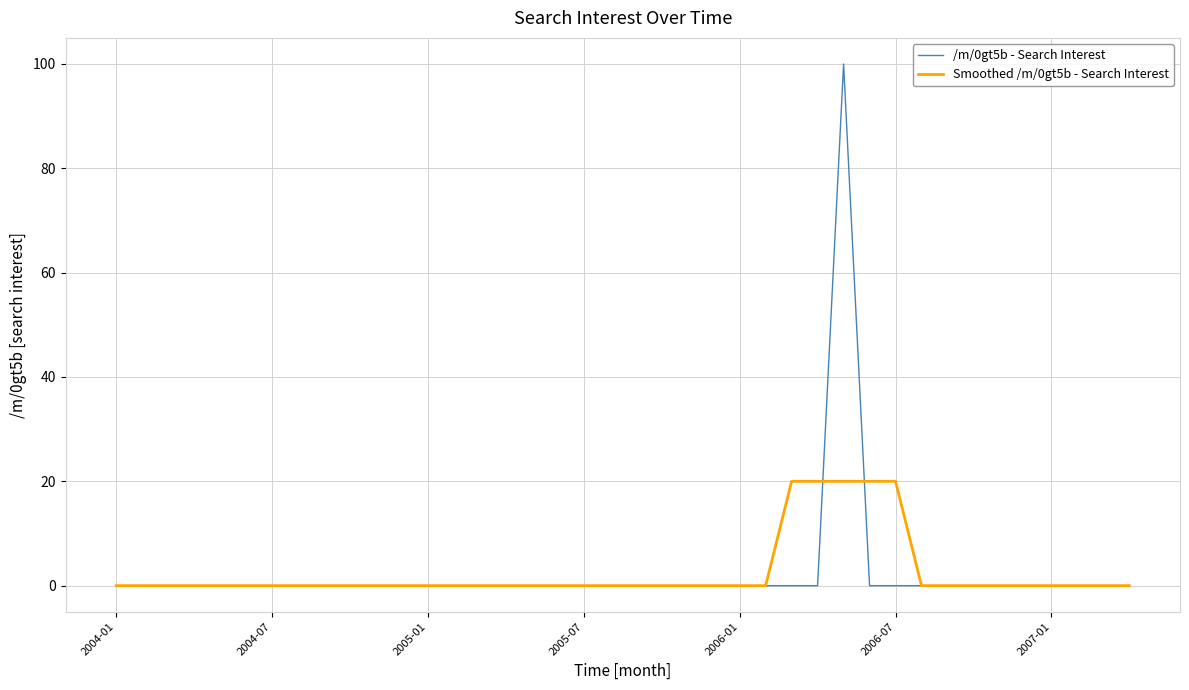

What is the difference between the maximum and minimum values in the /m/0gt5b - Search Interest series?

100